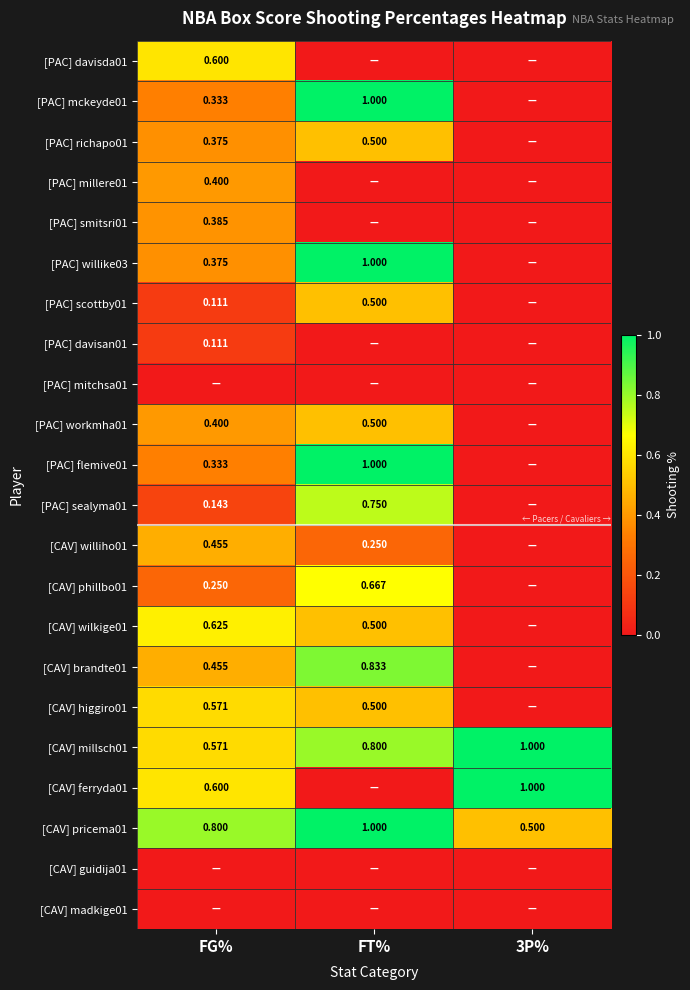

Which series has the largest range (max minus min)?

[PAC] mckeyde01